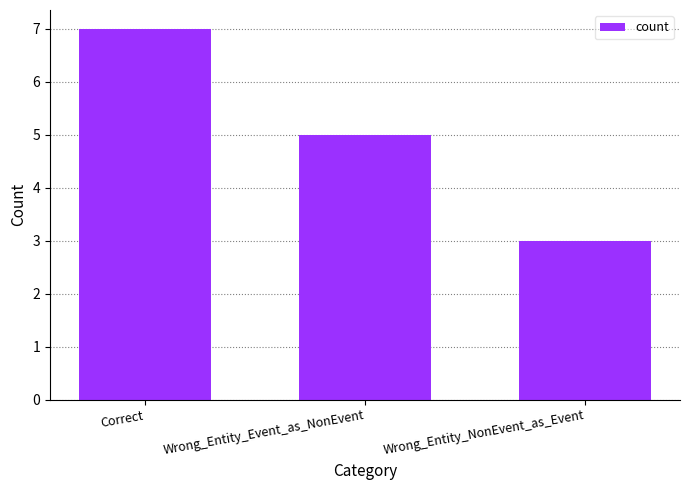

Reading right to left, extract all data points from this chart.

Wrong_Entity_NonEvent_as_Event=3	Wrong_Entity_Event_as_NonEvent=5	Correct=7